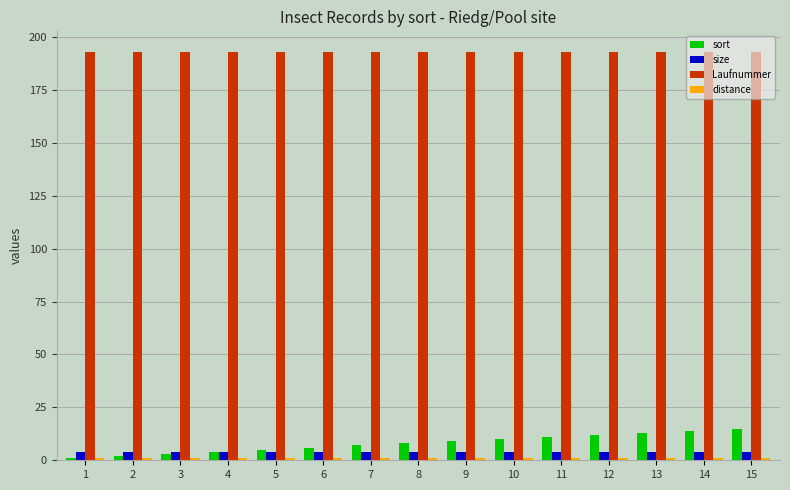

Which series has the largest total across all categories?

Laufnummer